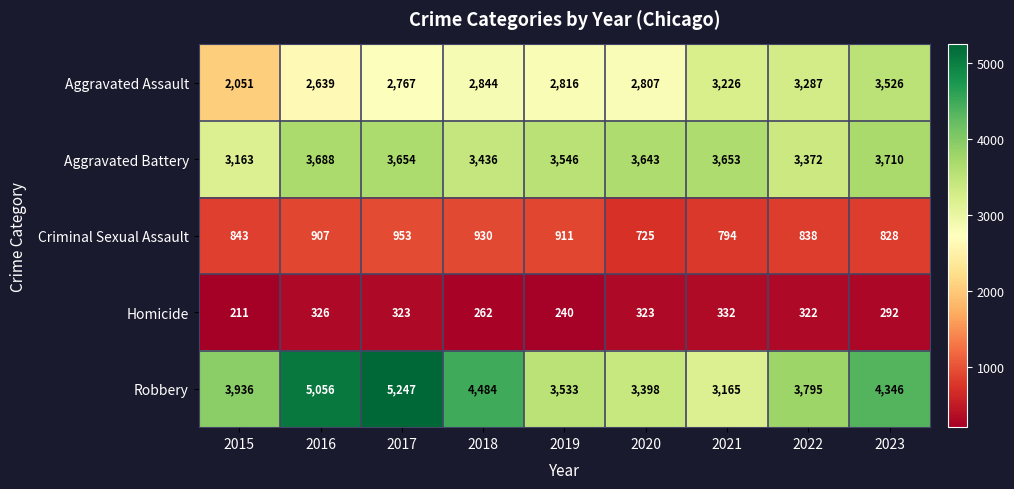

What is the total value across all series at 2018?

11956